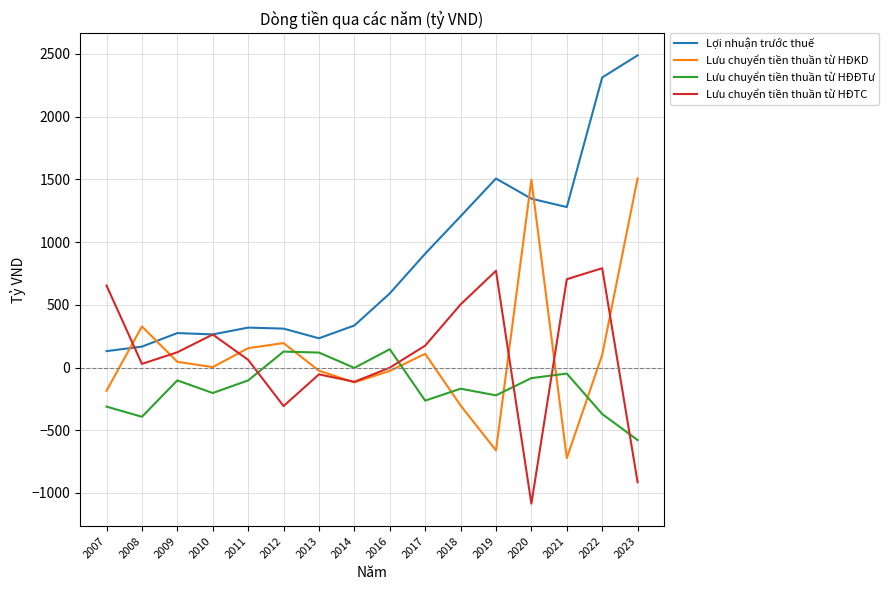

What is the difference between the highest and lowest values at 2007?

965.5